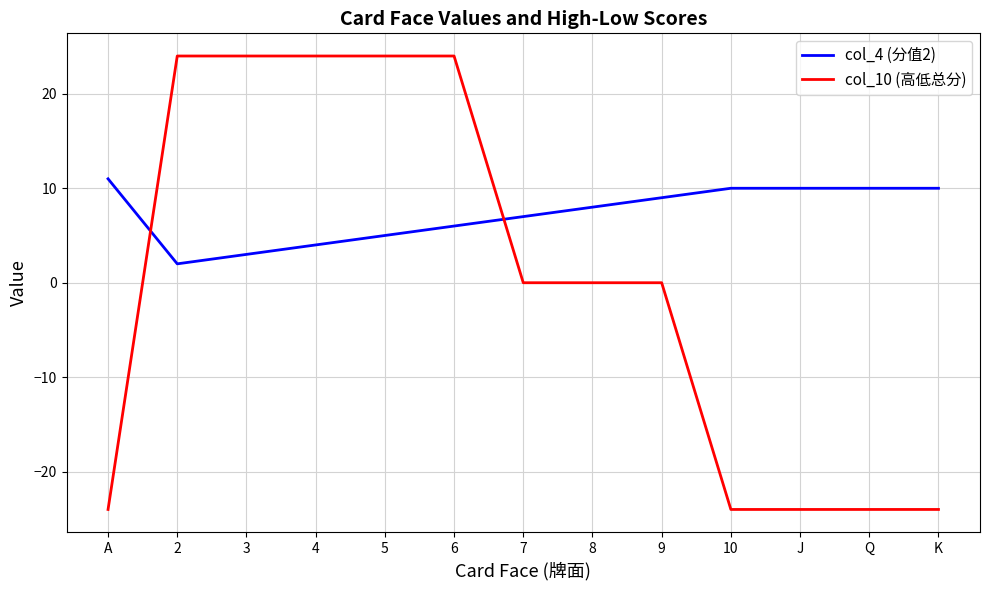

What are all the series names shown in the legend?

col_4 (分值2), col_10 (高低总分)